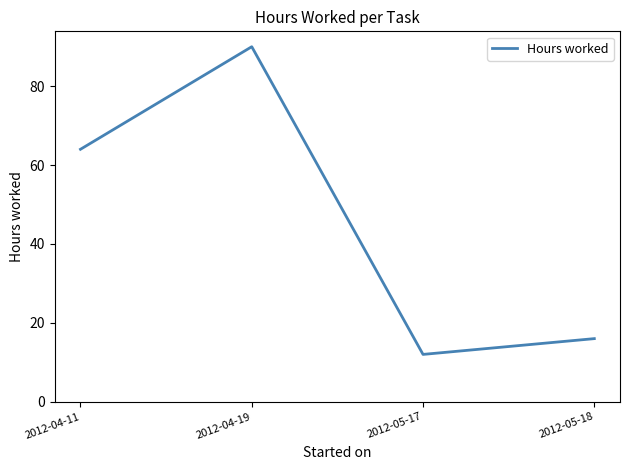

True or false: the data shows 53 at 2012-04-19.

False